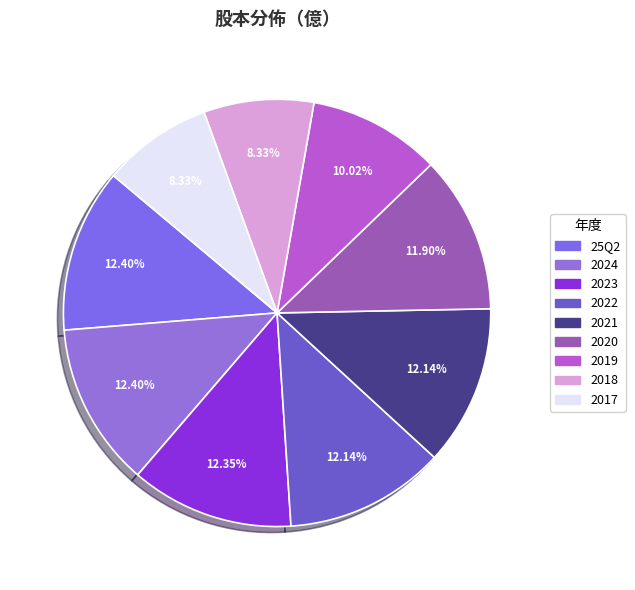

To the nearest percent, what is the average slice percentage?

11%